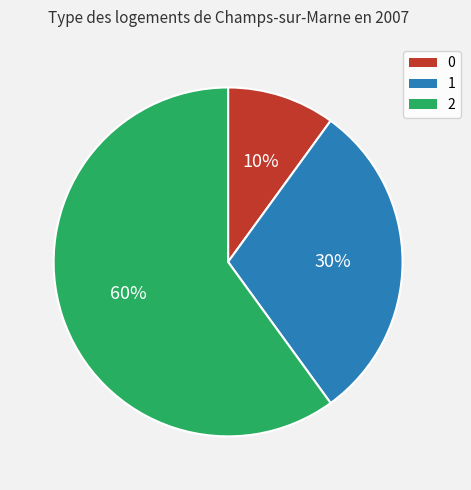

Is 2 the majority of the pie?

Yes